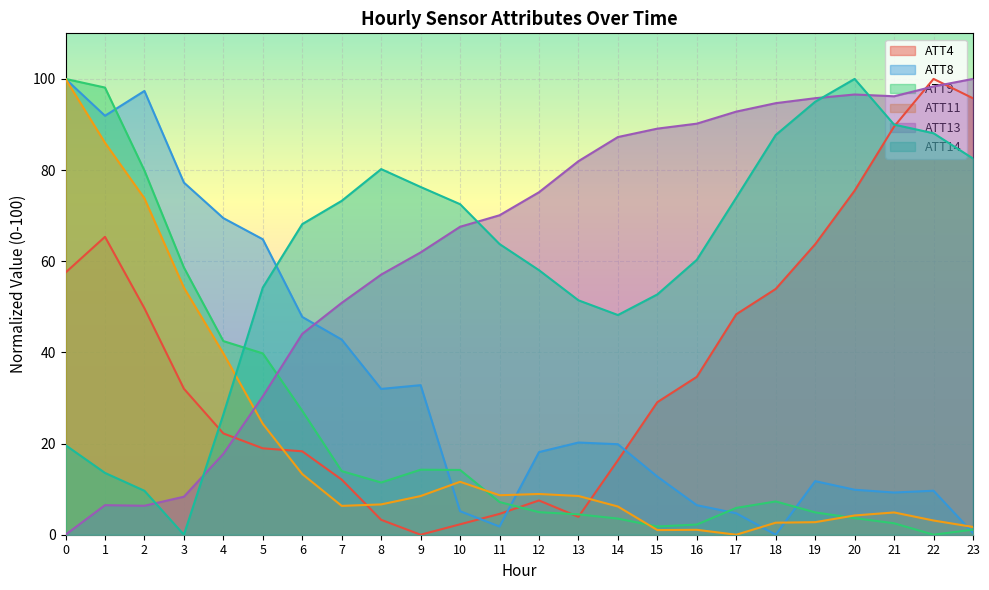

The ATT13 series shows 17.5 at 14. True or false?

False